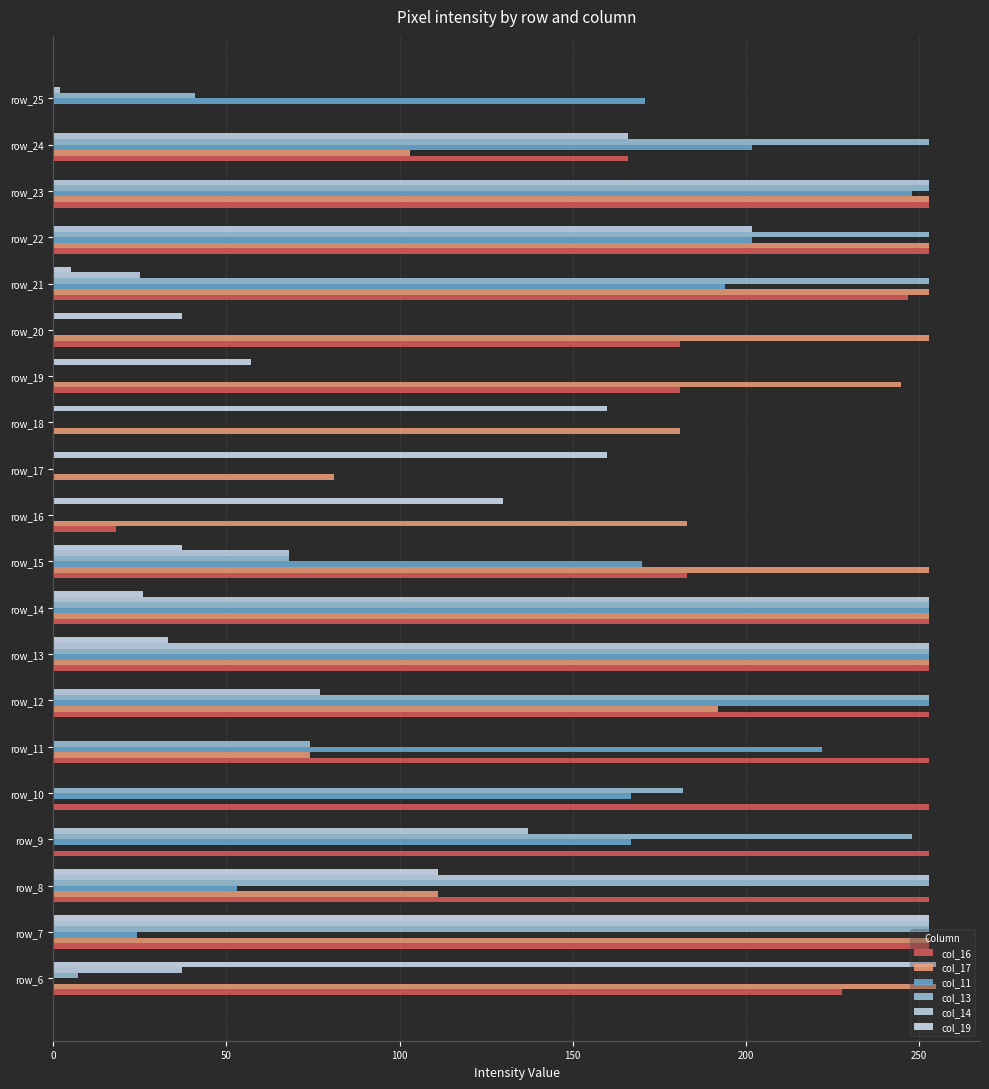

Count the number of categories in the chart.

20